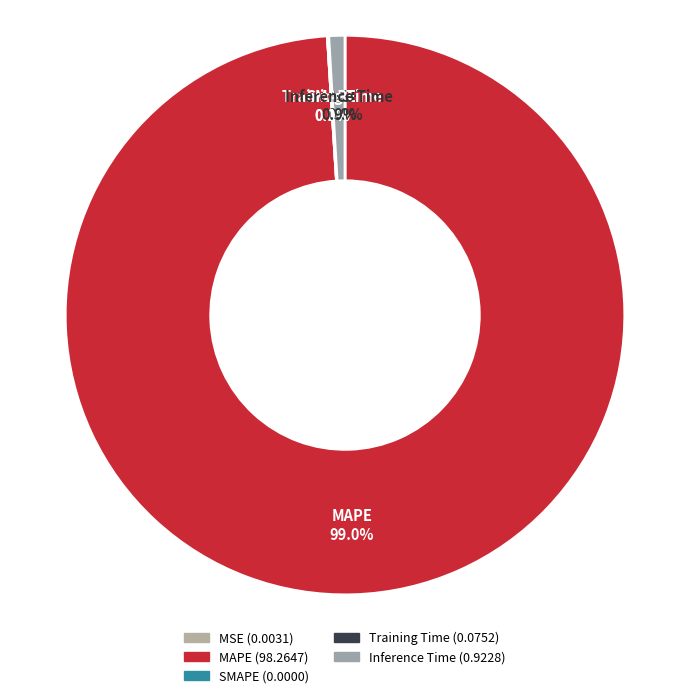

What is the change in value from MSE to MAPE?

+98.3